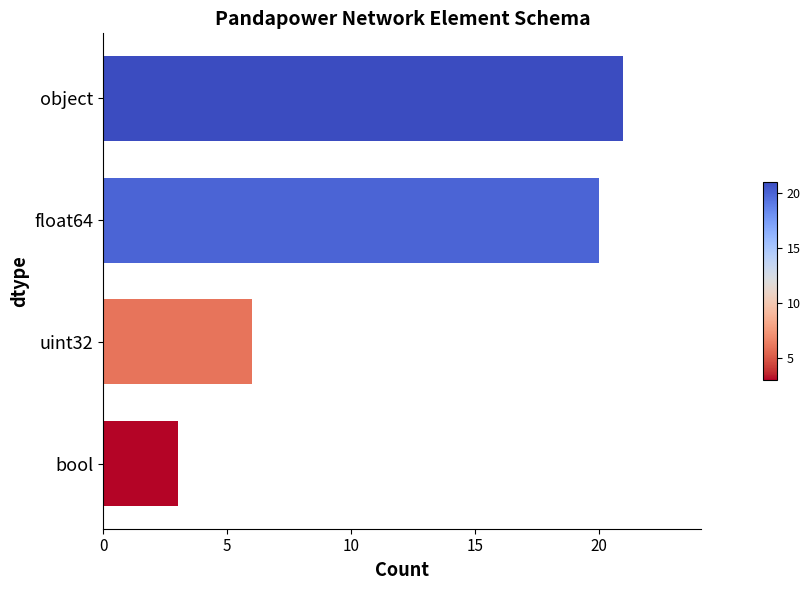

What is the difference between the values at uint32 and bool?

3